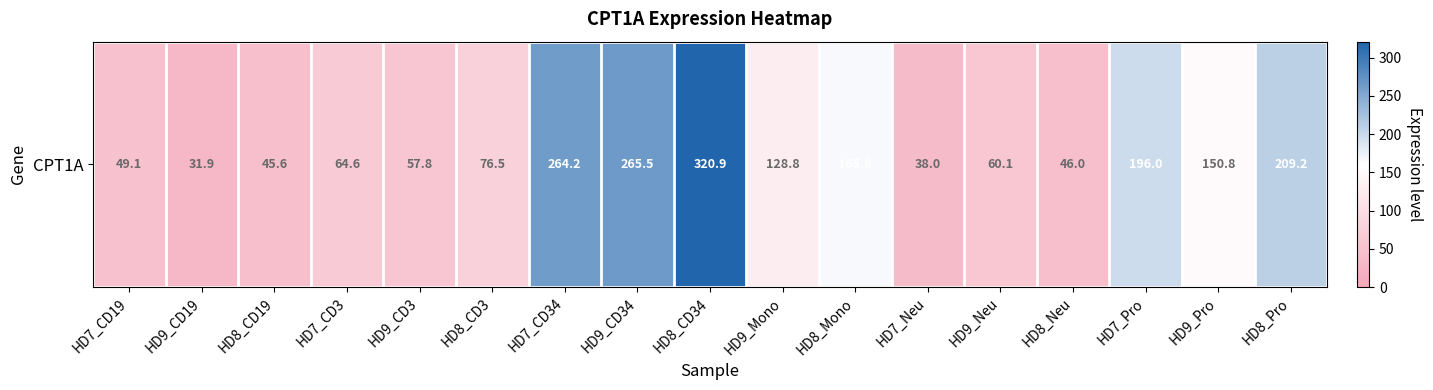

Between HD7_Neu and HD7_Pro, which is larger?

HD7_Pro